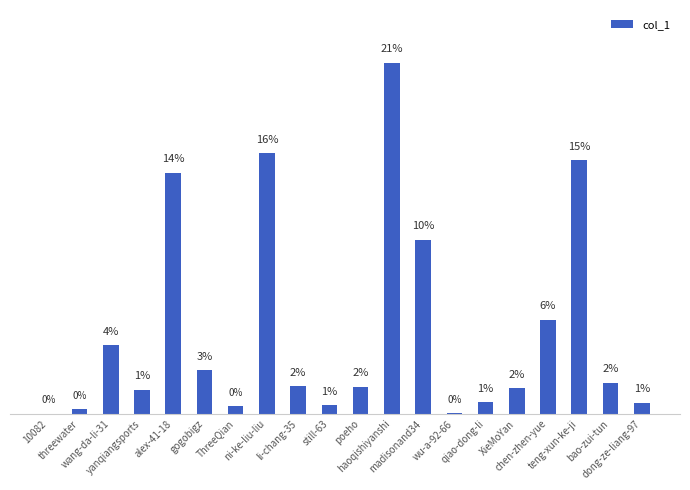

What is the label of the 13th bar from the right?

ni-ke-liu-liu